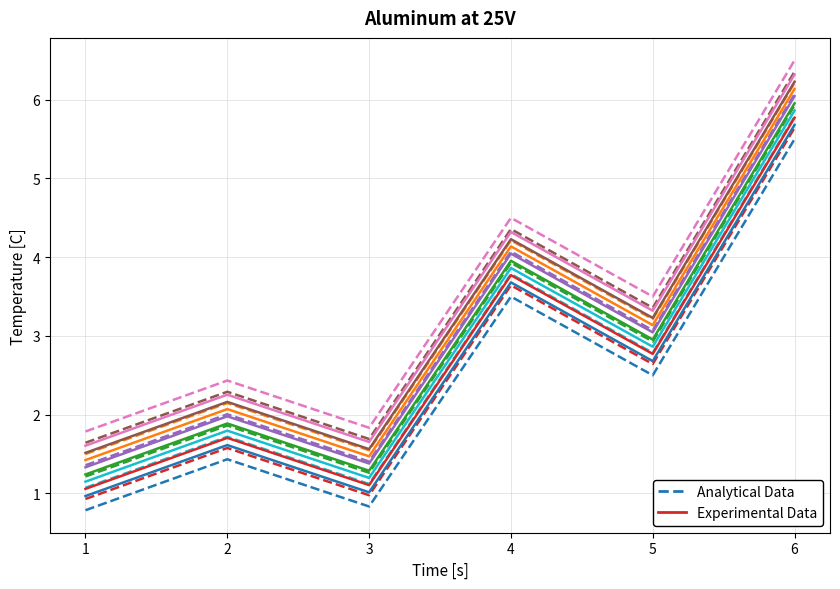

Reading left to right, extract all data points from this chart.

Analytical Data: 0.8	1.4	0.8	3.5	2.5	5.5
Experimental Data: 1.0	1.6	1.0	3.7	2.7	5.7